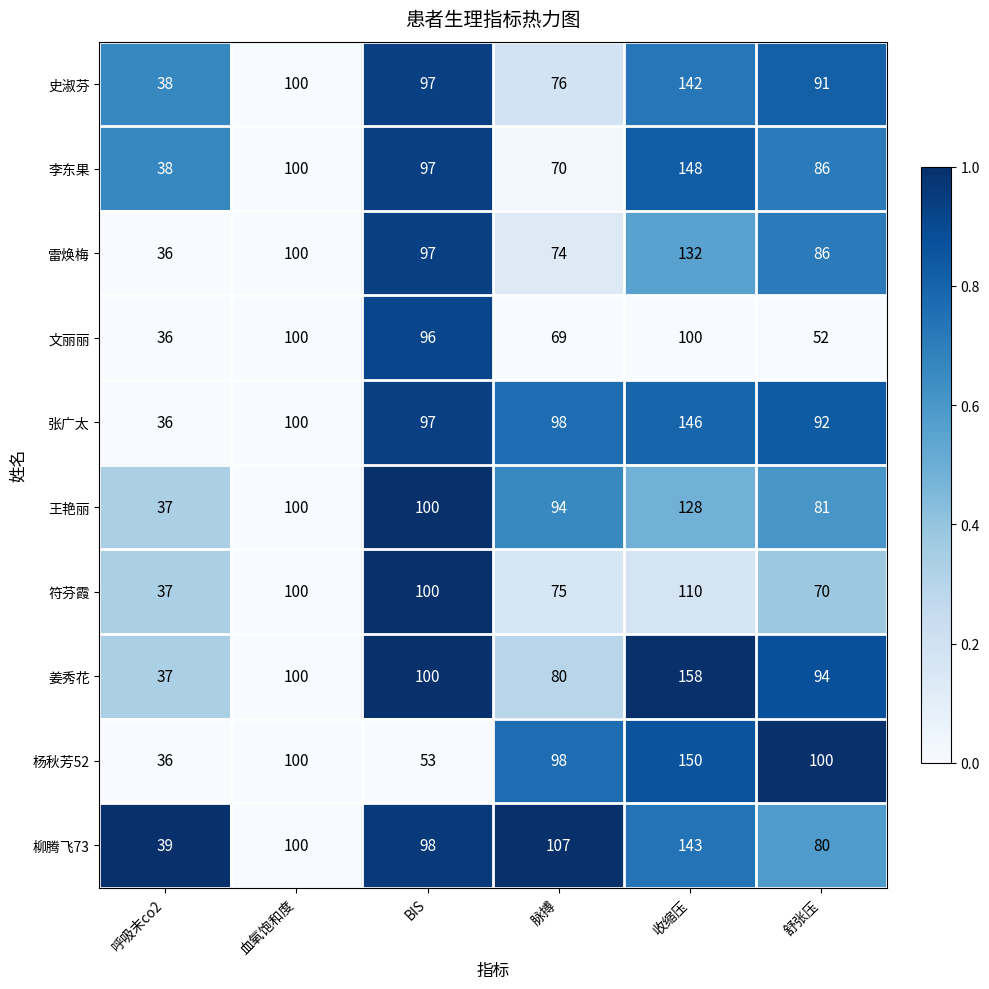

Which category has the lowest value in the 史淑芬 series?

呼吸末co2